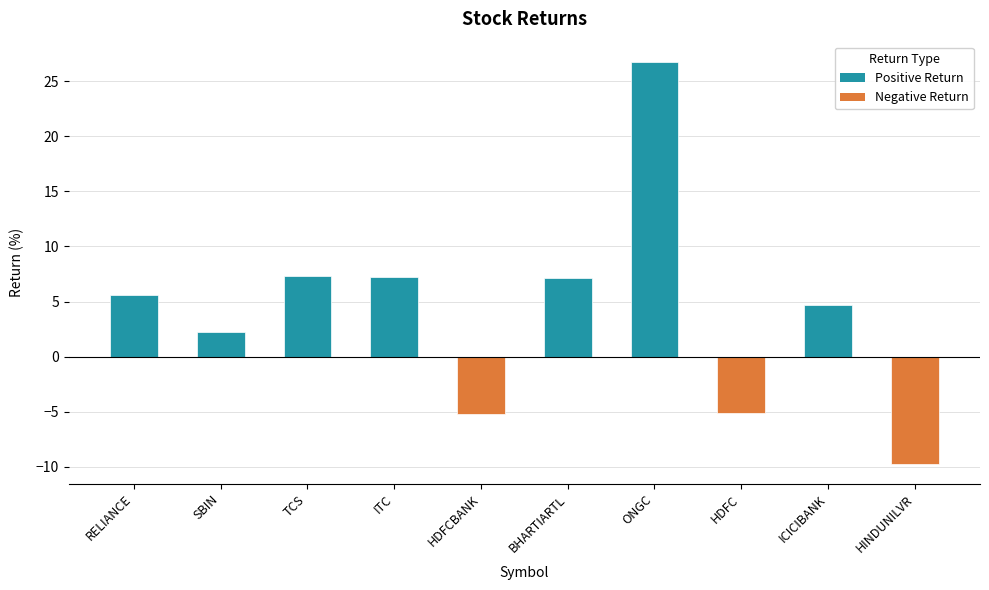

What is the sum of all values?

40.8